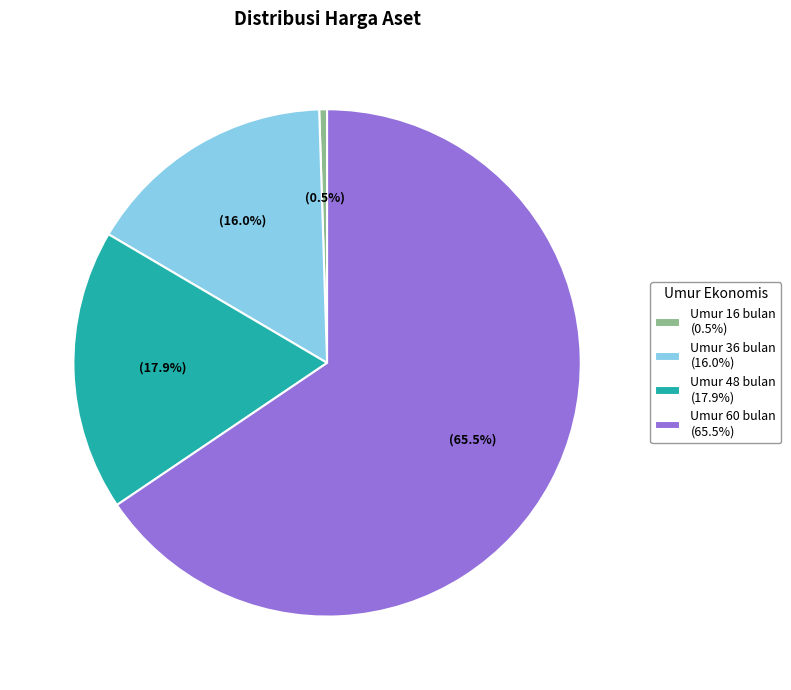

Which category has the biggest portion of the pie?

Umur 60 bulan (65.5%)